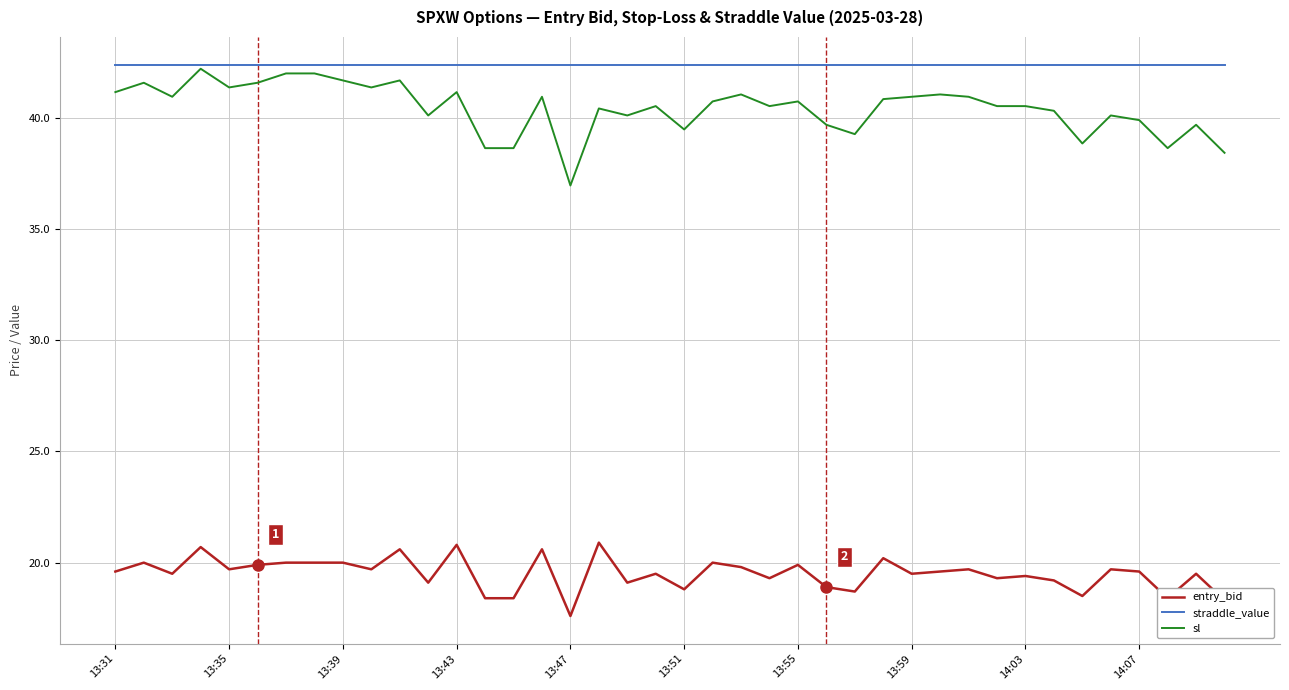

Which series has the largest range (max minus min)?

sl